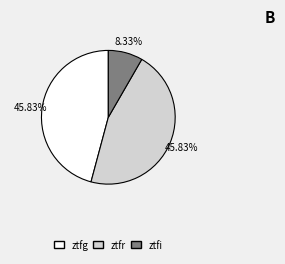

How many segments does this pie chart have?

3